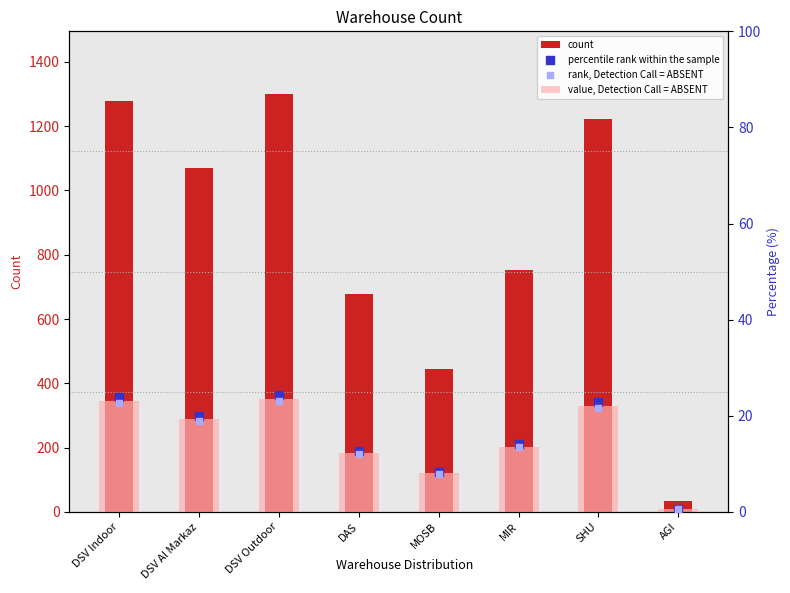

Which series has the largest total across all categories?

count